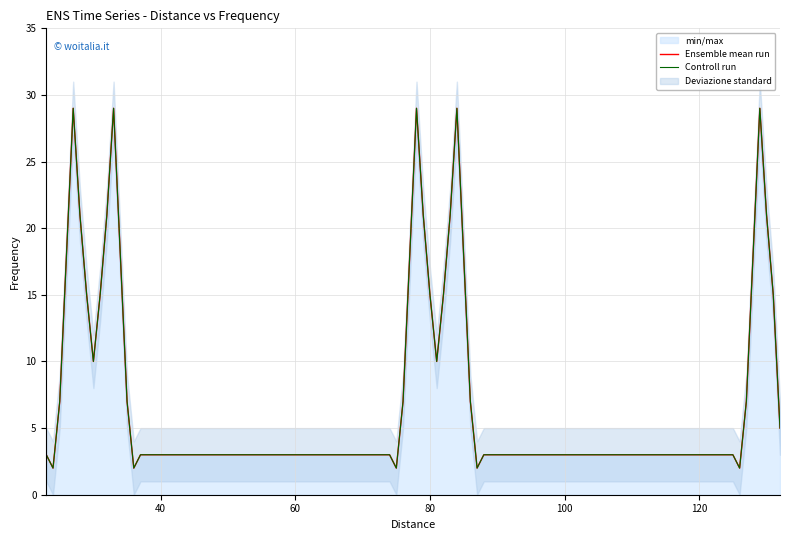

What is the maximum value shown in the chart?

29